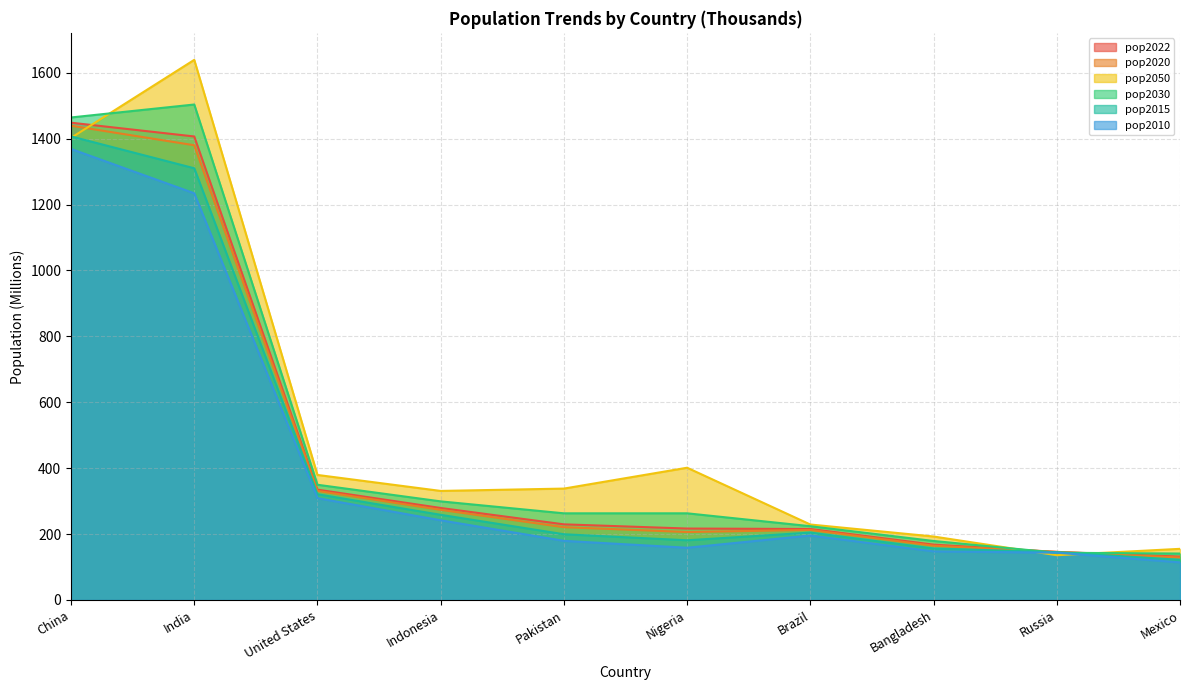

In pop2010, how many points are lower than both neighbors (excluding endpoints)?

1